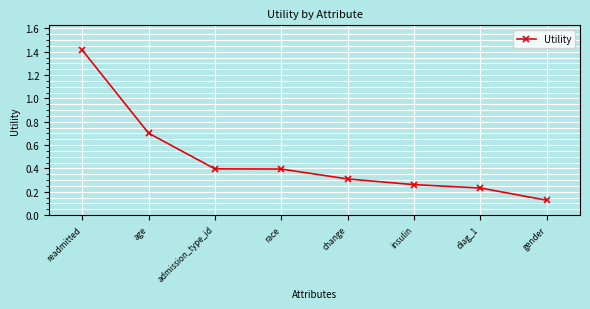

The value at change is 0.3. True or false?

True